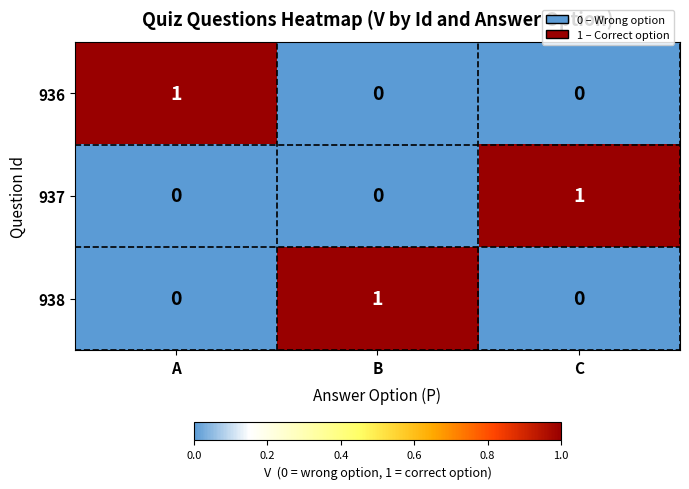

How many 938 values are between 0 and 1?

3